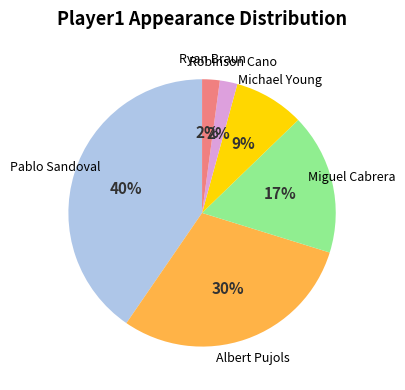

To the nearest percent, what is the difference between the largest and smallest slice percentages?

38%